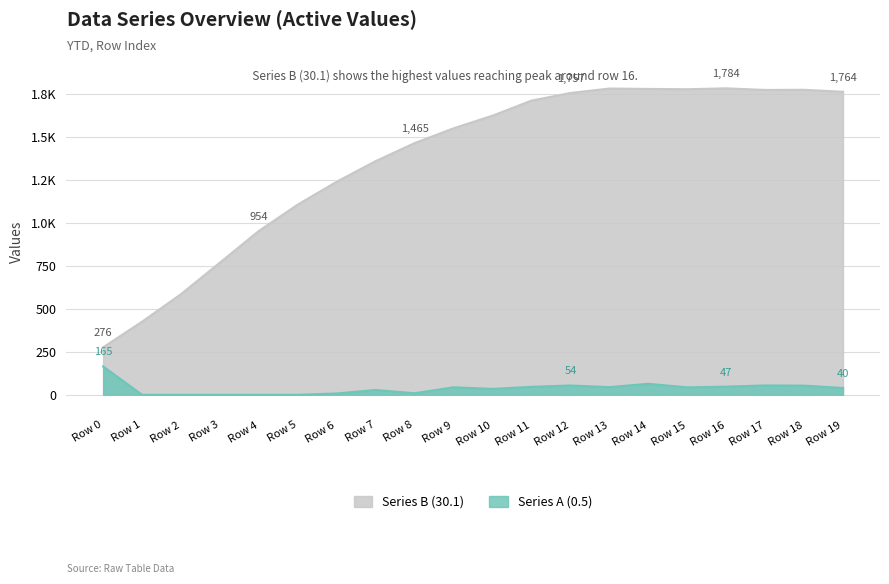

Does the chart display data point markers on the line(s)?

No